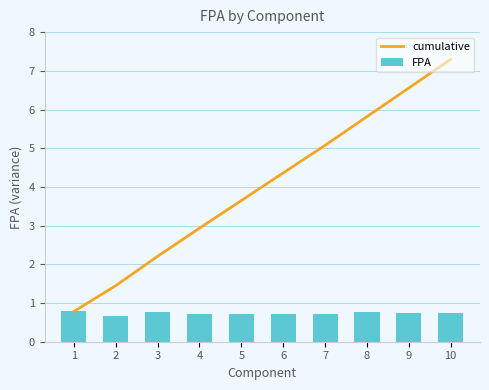

What is the value of the cumulative bar at the 8th from the left?

5.8